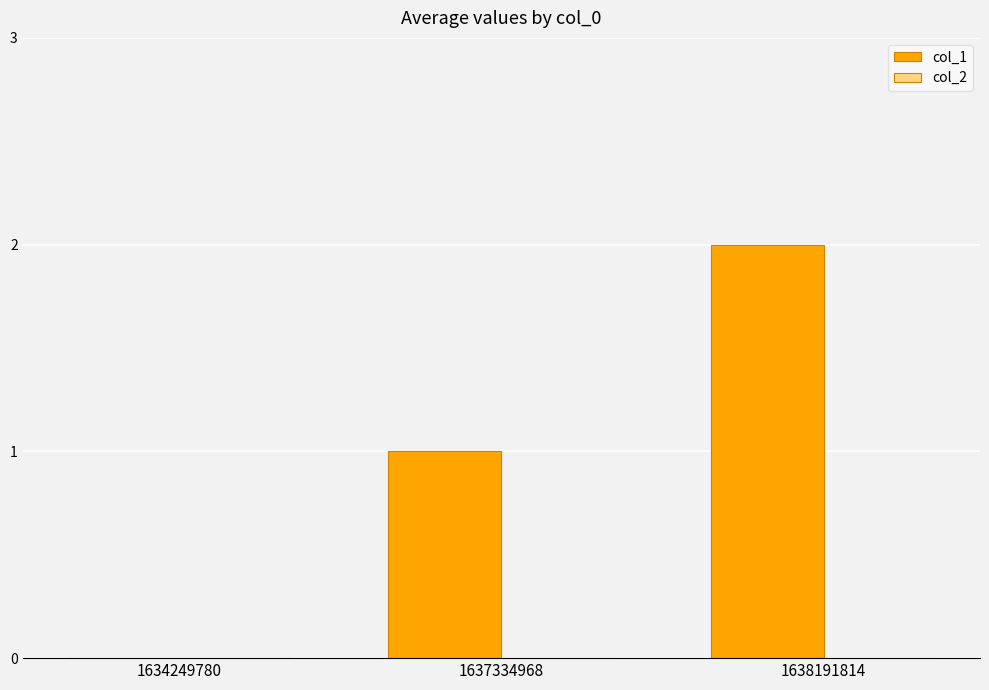

The value at 1638191814 is 1. True or false?

False